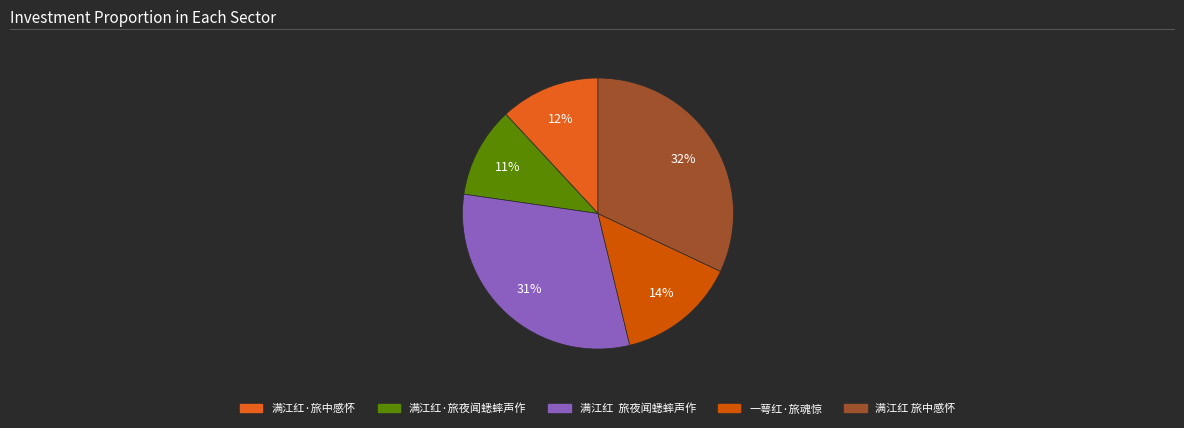

Combined, do 一萼红·旅魂惊 and 满江红·旅中感怀 account for over 50%?

No